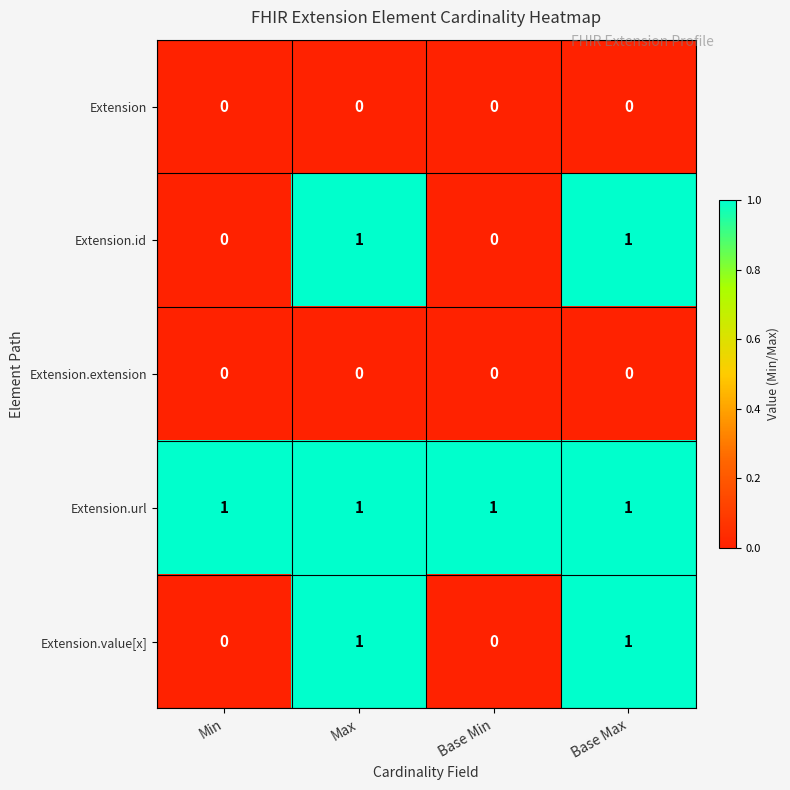

True or false: Extension.id has a value of 0 at Base Min.

True